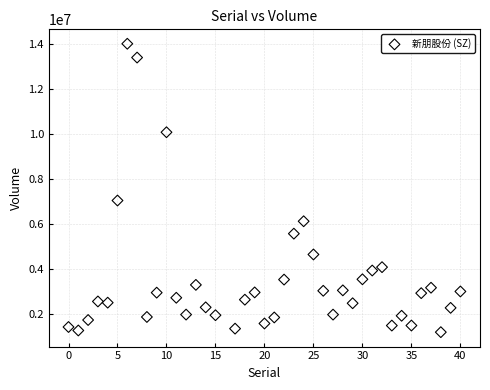

What is the range of Y values (max minus min)?

12814600